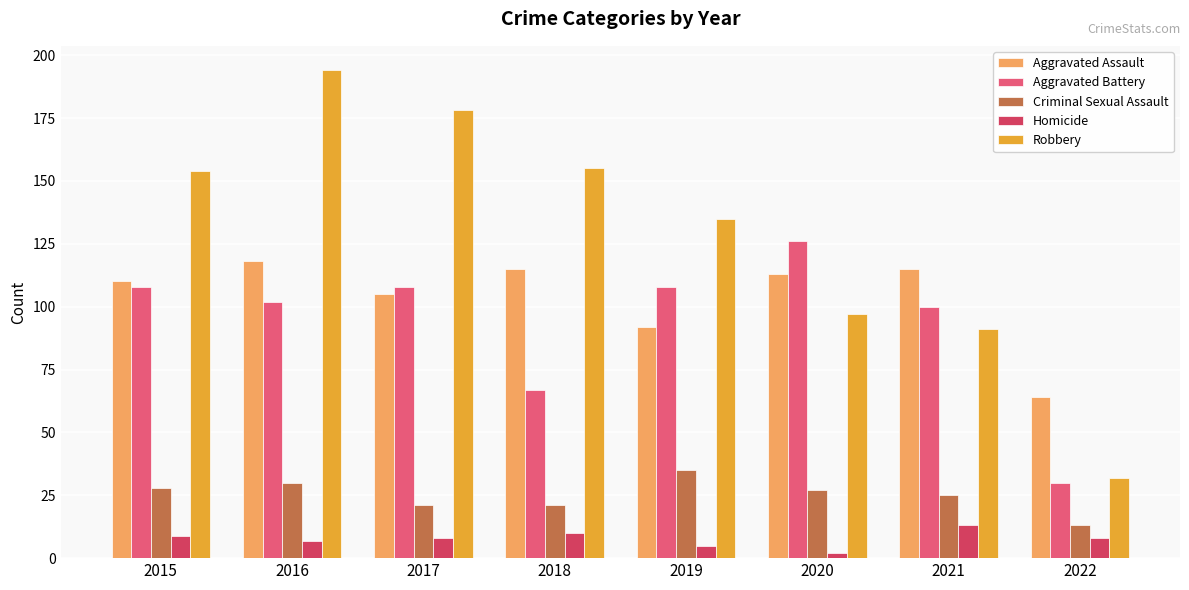

What is the minimum value for Robbery?

32